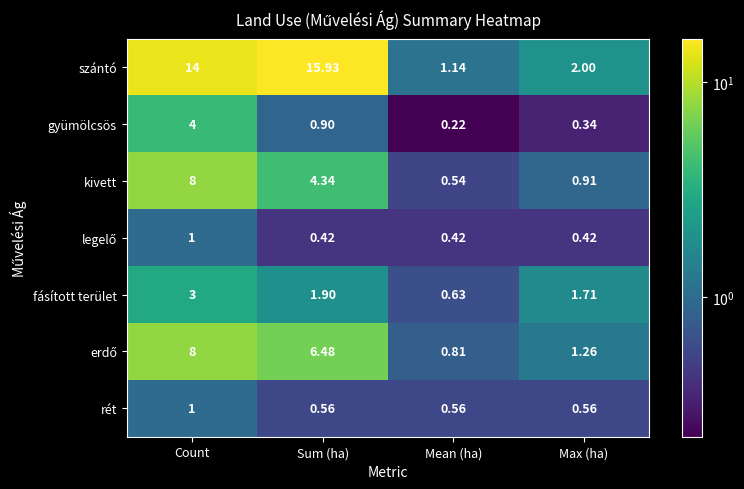

Which series has the widest spread of values?

szántó